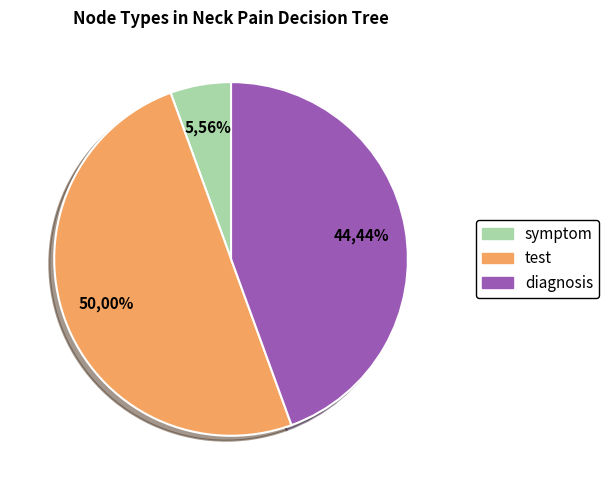

Which category has the biggest portion of the pie?

test